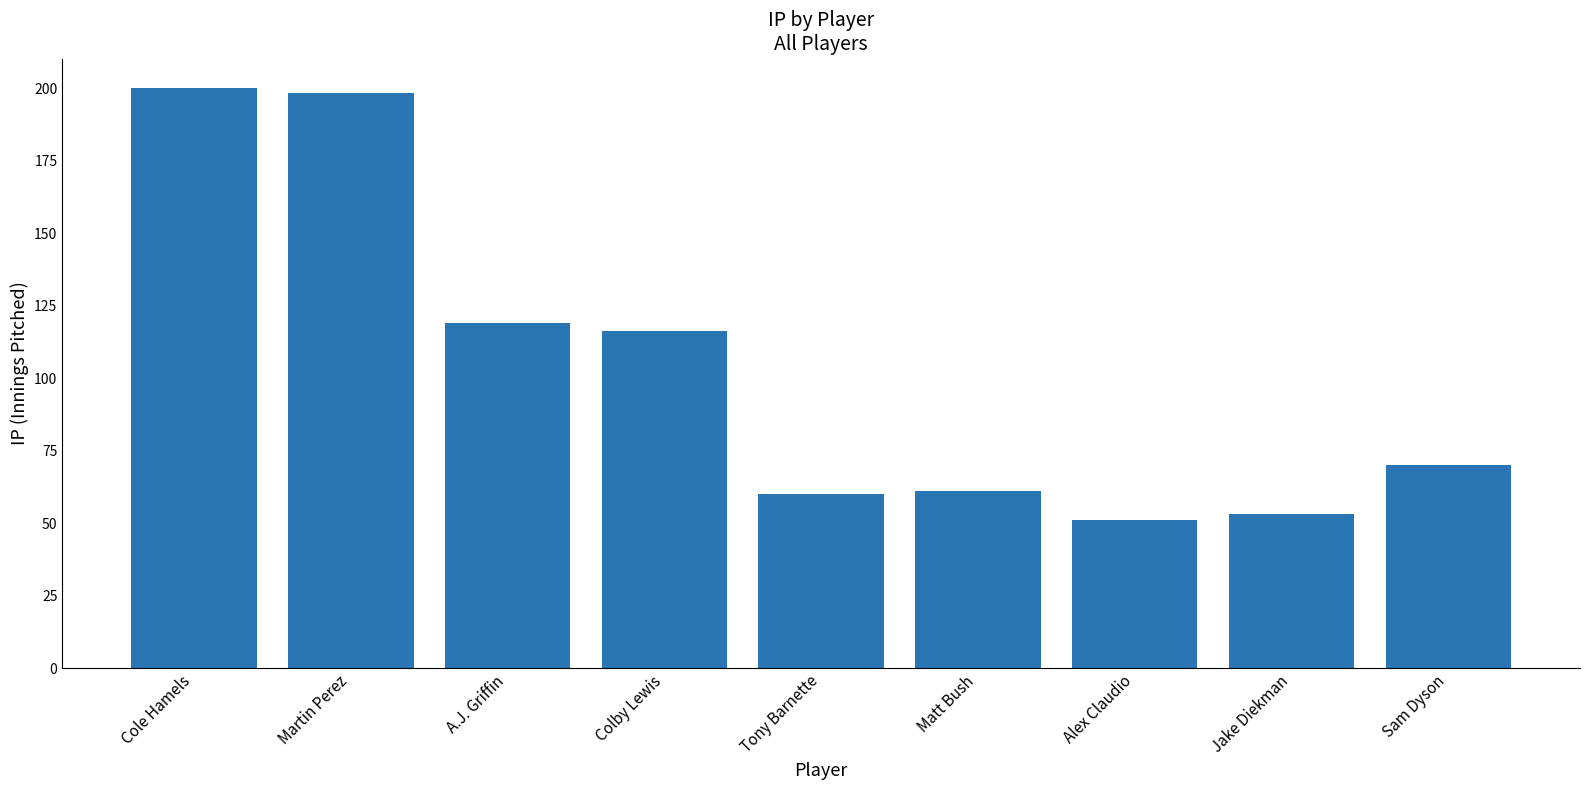

What is the label of the 8th bar from the left?

Jake Diekman